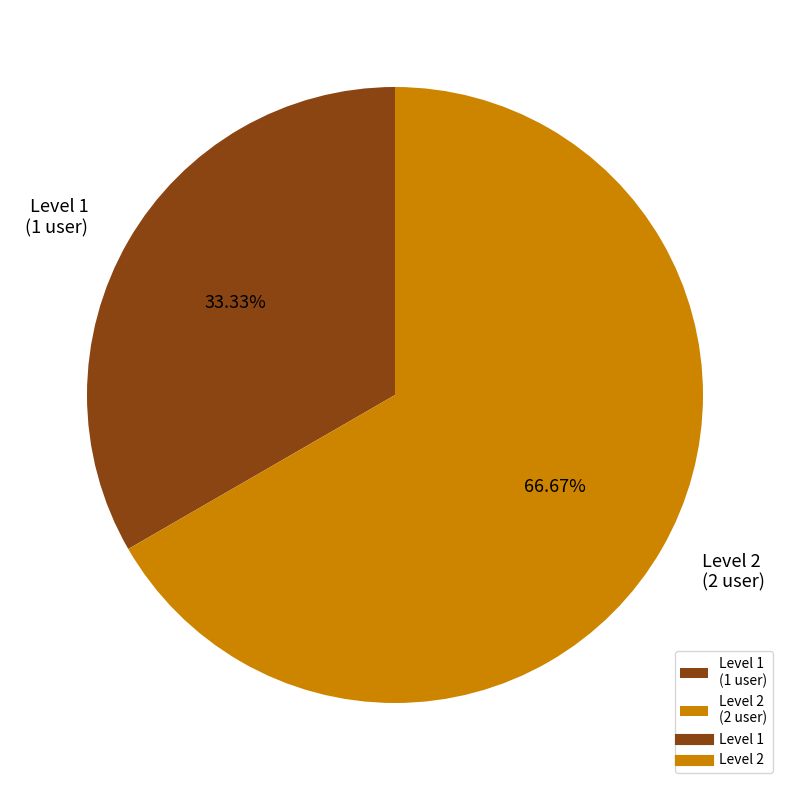

What is the ratio of the value at Level 2 (2 user) to the value at Level 1 (1 user)?

2.0